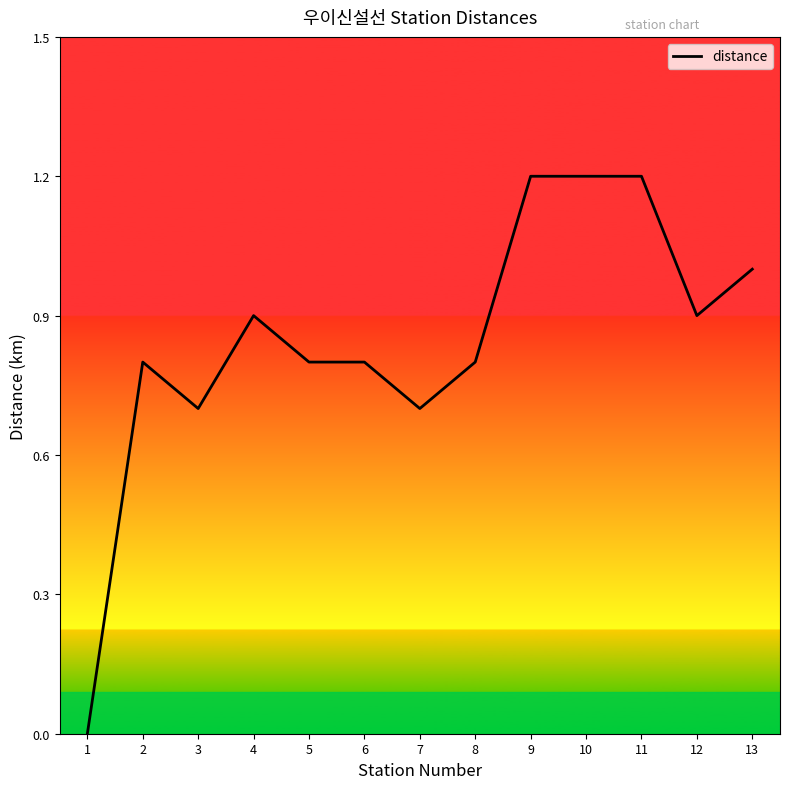

Reading left to right, extract all data points from this chart.

0.0	0.8	0.7	0.9	0.8	0.8	0.7	0.8	1.2	1.2	1.2	0.9	1.0